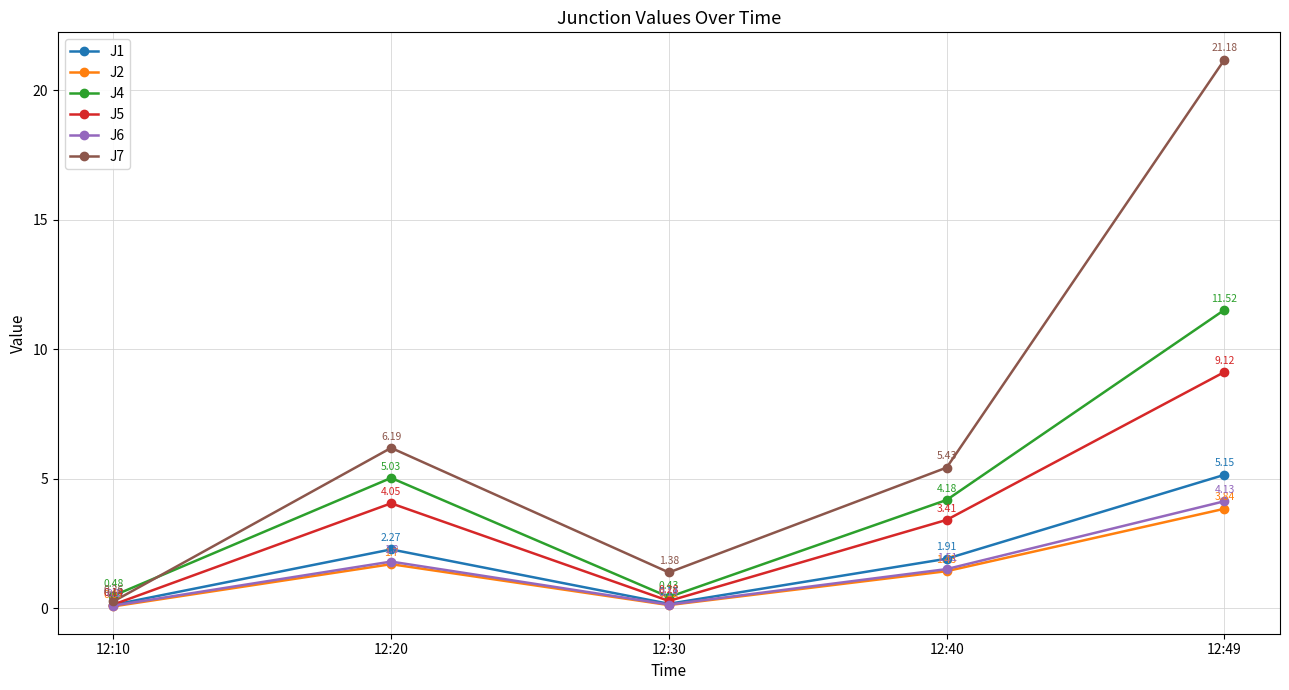

Rank the series by their maximum value, from highest to lowest.

J7, J4, J5, J1, J6, J2